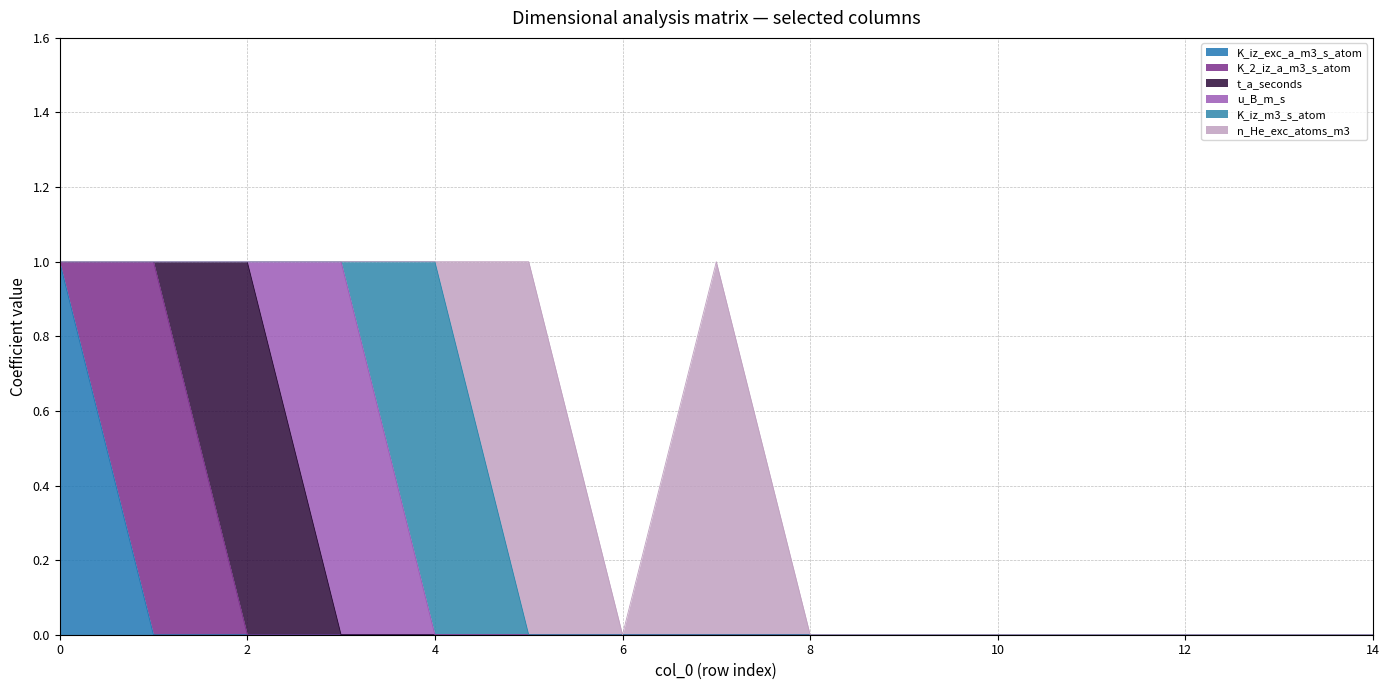

What is the difference between the maximum and minimum values in the K_iz_m3_s_atom series?

1